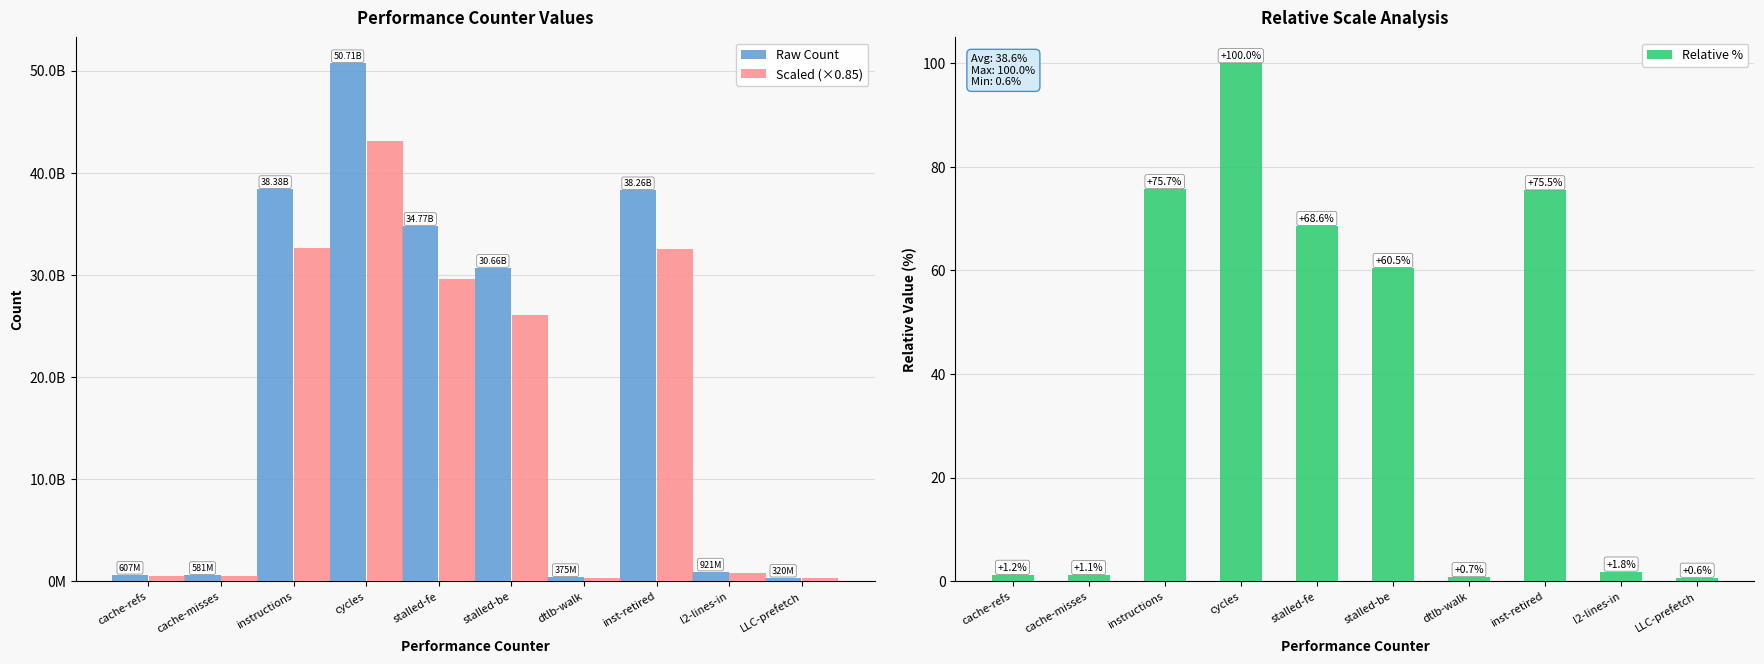

What is the greatest value displayed?

50706720906.0